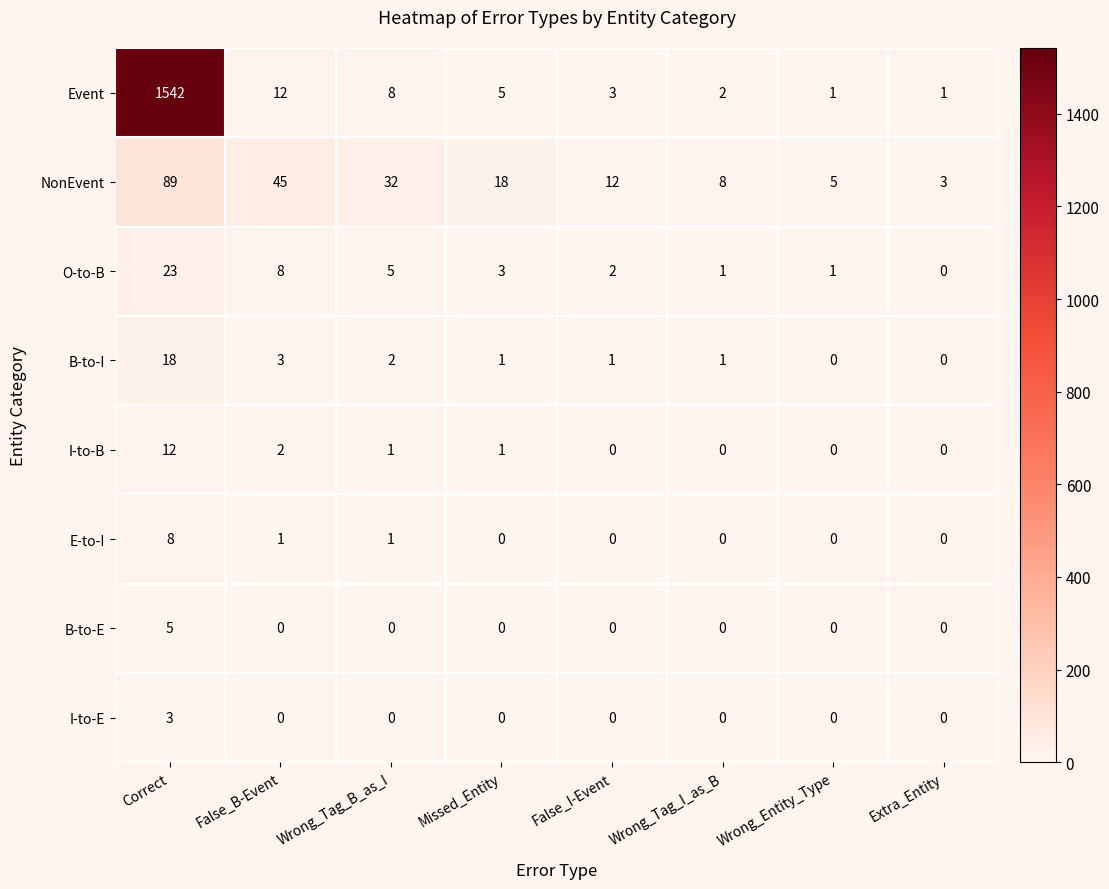

What is the maximum value shown in the chart?

1542